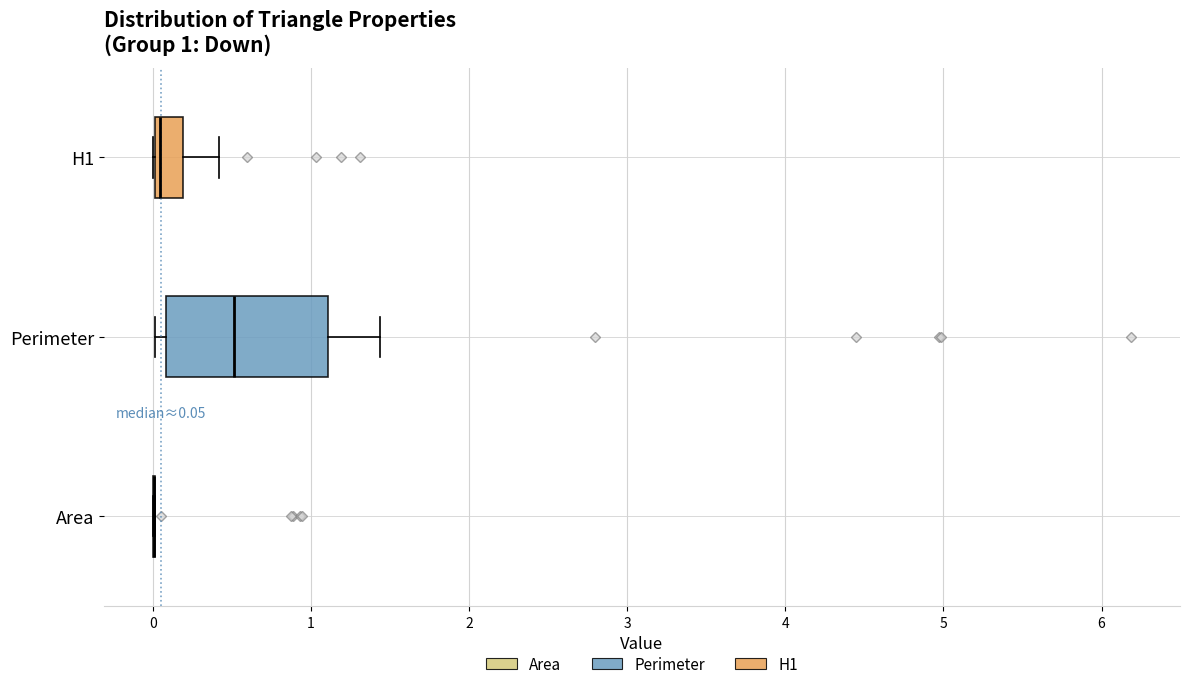

Which box is the widest, from its left edge to its right edge?

Perimeter